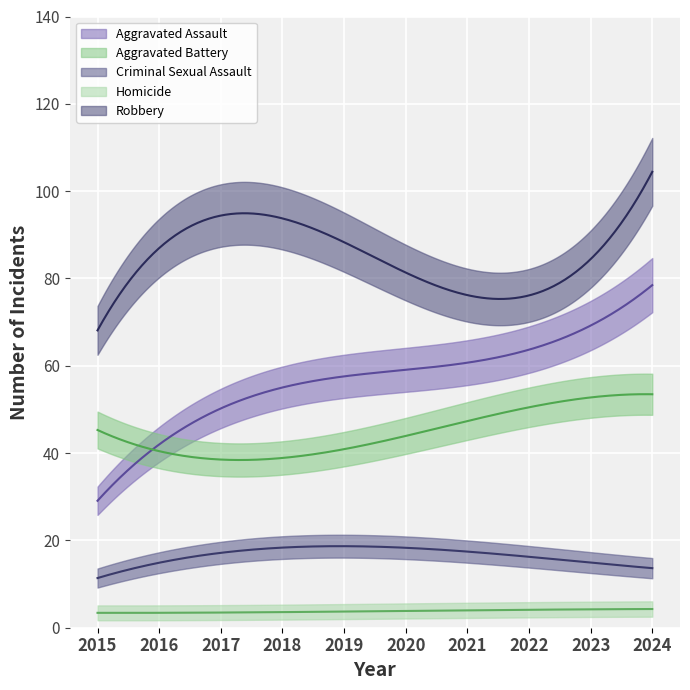

List the series in order of their peak value, lowest first.

Homicide, Criminal Sexual Assault, Aggravated Battery, Aggravated Assault, Robbery